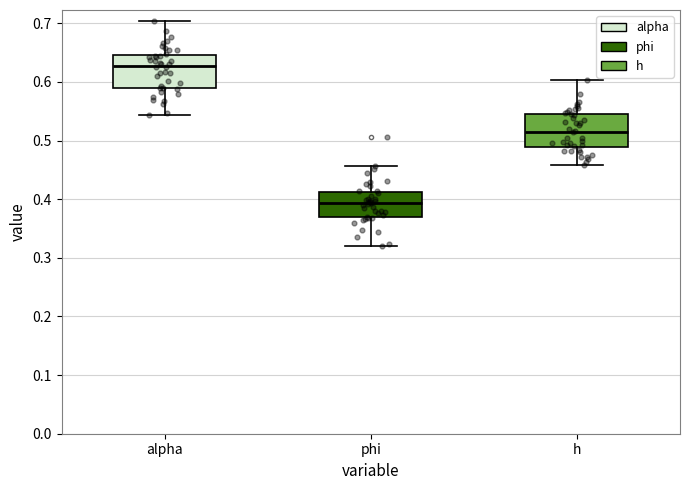

Where is the lower edge of the box for phi on the y-axis? The values are not printed on the chart, so give them approximately, as read against the axis.

0.37